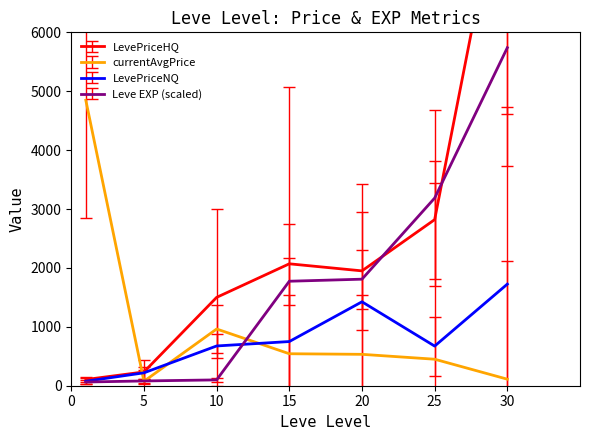

True or false: Leve EXP and Leve Gil intersect in this chart.

False